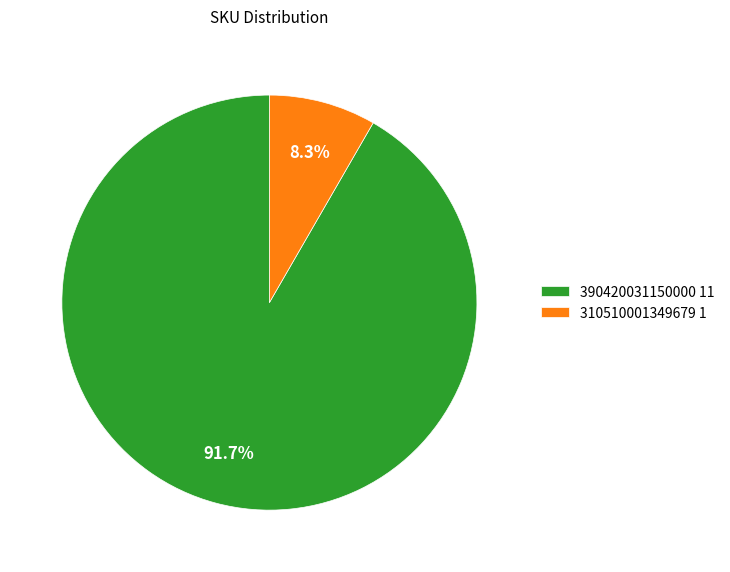

To the nearest percent, what portion does 310510001349679 represent?

8%